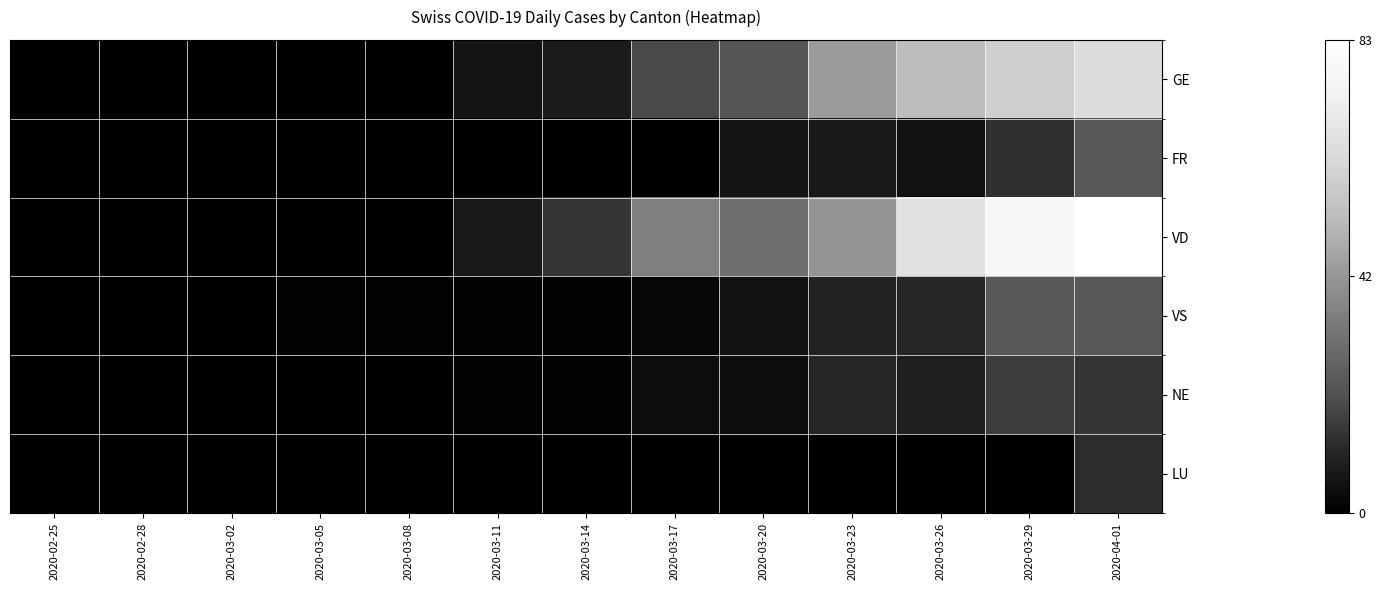

Reading left to right, extract all data points from this chart.

GE: 2020-02-25=-1.0	2020-02-28=-1.0	2020-03-02=-1.0	2020-03-05=-1.0	2020-03-08=-1.0	2020-03-11=-0.9	2020-03-14=-0.8	2020-03-17=-0.5	2020-03-20=-0.5	2020-03-23=0.0	2020-03-26=0.3	2020-03-29=0.4	2020-04-01=0.5
FR: 2020-02-25=-1.0	2020-02-28=-1.0	2020-03-02=-1.0	2020-03-05=-1.0	2020-03-08=-1.0	2020-03-11=-1.0	2020-03-14=-1.0	2020-03-17=-1.0	2020-03-20=-0.9	2020-03-23=-0.8	2020-03-26=-0.9	2020-03-29=-0.7	2020-04-01=-0.4
VD: 2020-02-25=-1.0	2020-02-28=-1.0	2020-03-02=-1.0	2020-03-05=-1.0	2020-03-08=-1.0	2020-03-11=-0.8	2020-03-14=-0.7	2020-03-17=-0.2	2020-03-20=-0.3	2020-03-23=-0.0	2020-03-26=0.6	2020-03-29=0.9	2020-04-01=1.0
VS: 2020-02-25=-1.0	2020-02-28=-1.0	2020-03-02=-1.0	2020-03-05=-1.0	2020-03-08=-1.0	2020-03-11=-1.0	2020-03-14=-1.0	2020-03-17=-1.0	2020-03-20=-0.9	2020-03-23=-0.8	2020-03-26=-0.7	2020-03-29=-0.4	2020-04-01=-0.4
NE: 2020-02-25=-1.0	2020-02-28=-1.0	2020-03-02=-1.0	2020-03-05=-1.0	2020-03-08=-1.0	2020-03-11=-1.0	2020-03-14=-1.0	2020-03-17=-0.9	2020-03-20=-0.9	2020-03-23=-0.7	2020-03-26=-0.8	2020-03-29=-0.6	2020-04-01=-0.7
LU: 2020-02-25=-1.0	2020-02-28=-1.0	2020-03-02=-1.0	2020-03-05=-1.0	2020-03-08=-1.0	2020-03-11=-1.0	2020-03-14=-1.0	2020-03-17=-1.0	2020-03-20=-1.0	2020-03-23=-1.0	2020-03-26=-1.0	2020-03-29=-1.0	2020-04-01=-0.7